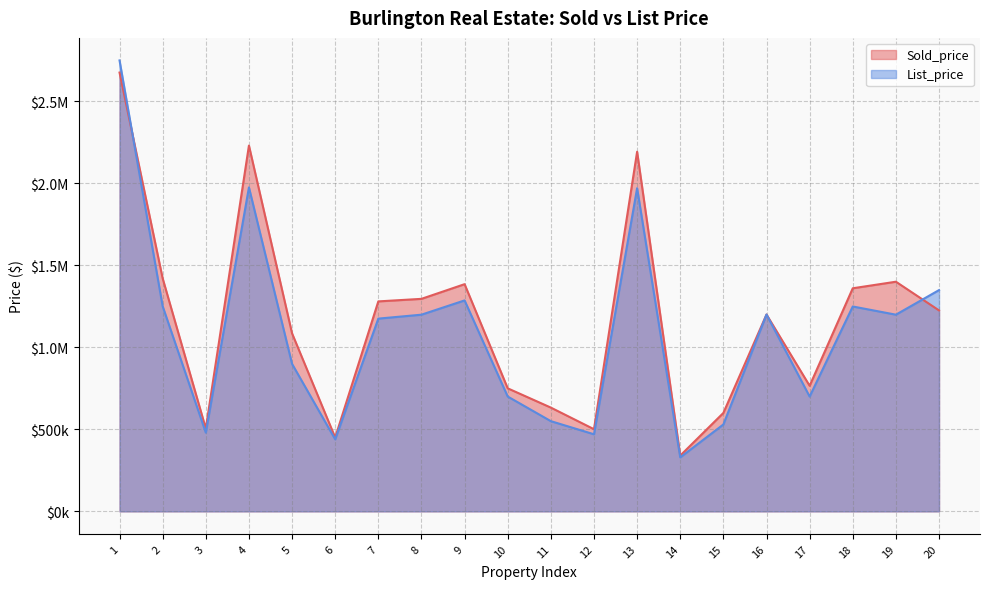

Reading right to left, extract all data points from this chart.

Sold_price: 1225000	1400000	1360000	765500	1200000	600000	340000	2192500	500850	632568	750000	1385000	1295500	1280000	450000	1085000	2230000	505000	1420000	2675000
List_price: 1348888	1199000	1249000	699900	1200000	529800	329000	1969990	469900	549900	700000	1286000	1199000	1175000	439000	899000	1975000	479900	1250000	2749000